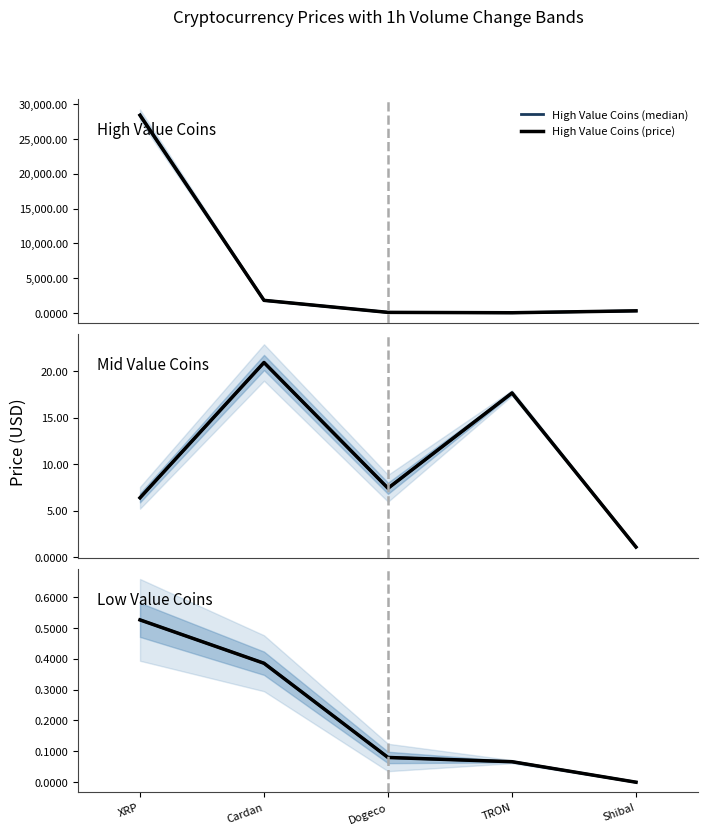

What is the highest value of the Mid Value Coins (price) series?

20.9